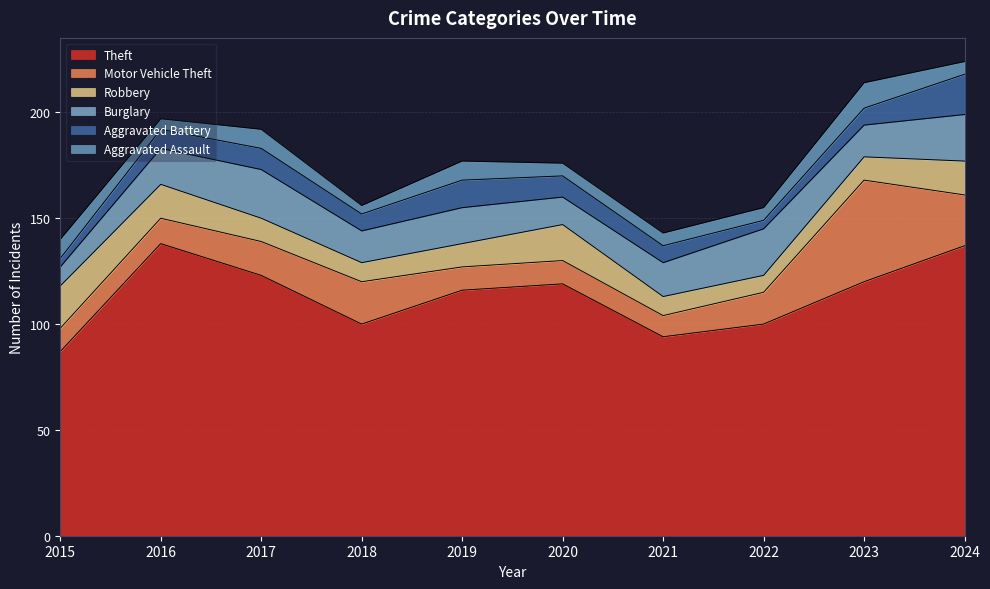

What is the average value of the Theft series?

113